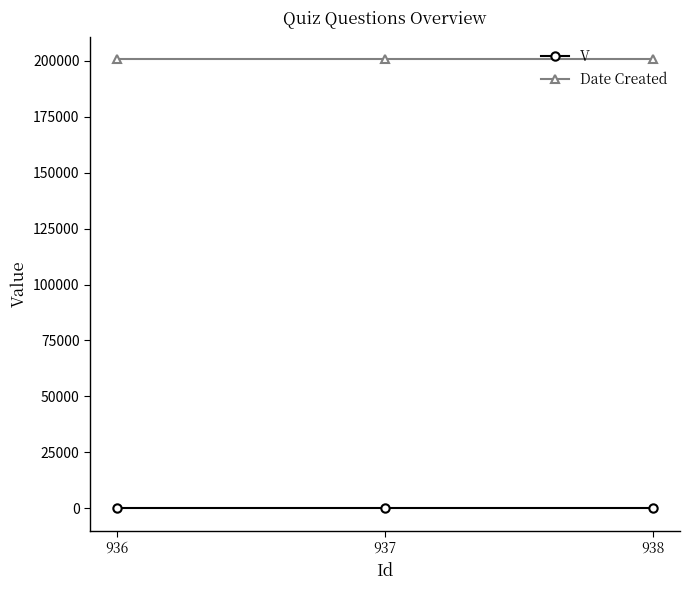

Rank the series by their maximum value, from highest to lowest.

Date Created, V